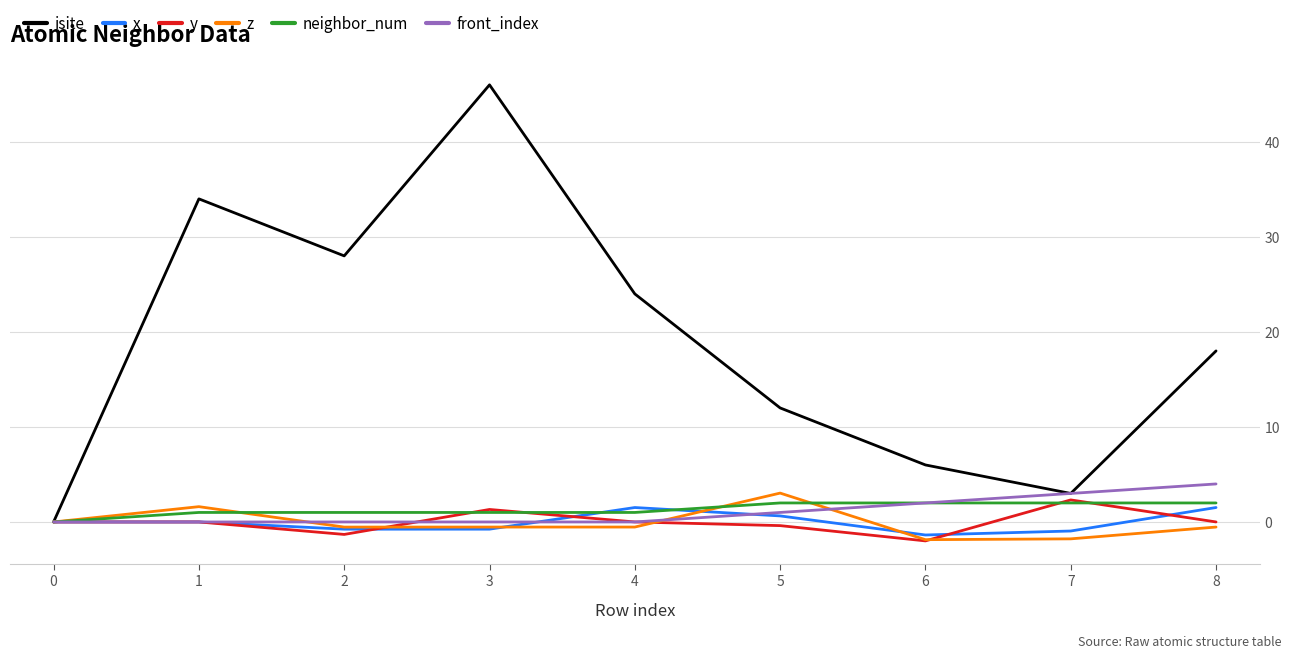

Between 4 and 5, which series saw the biggest shift?

isite